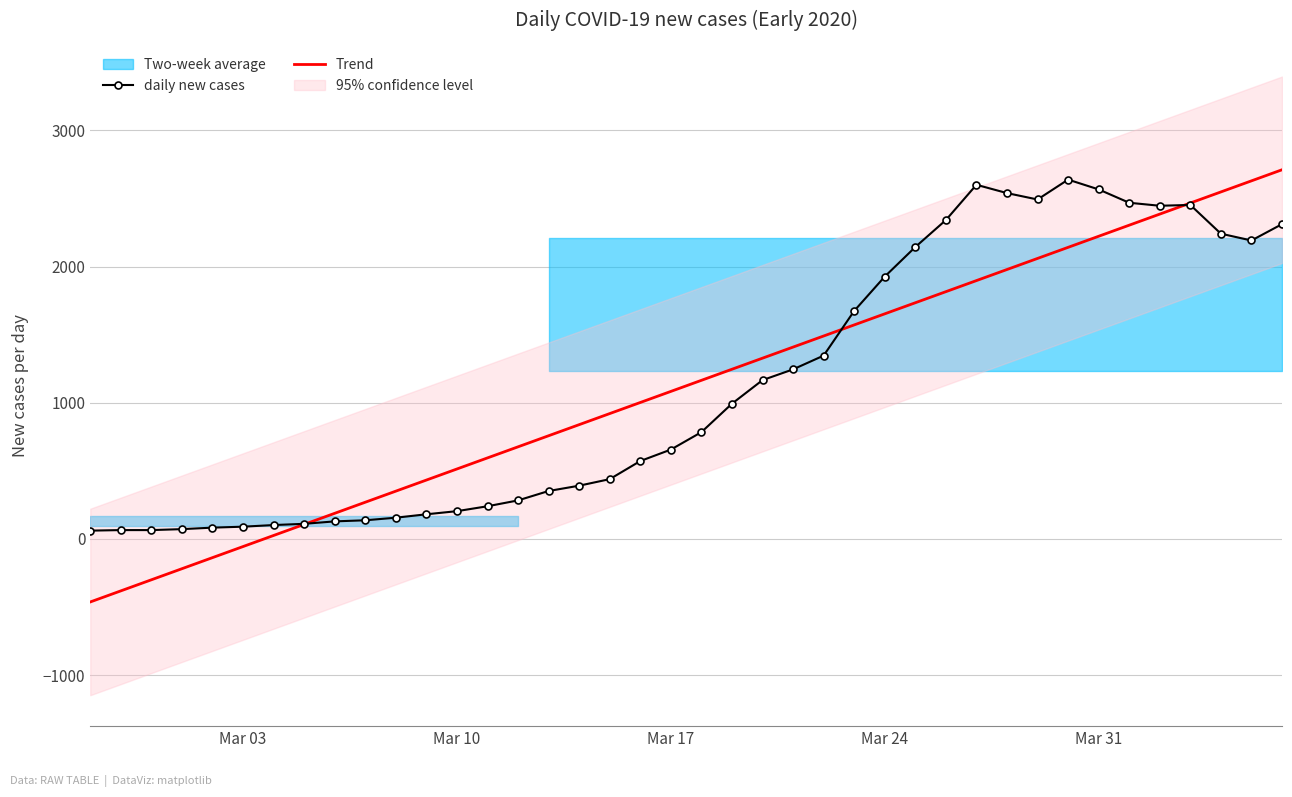

What is the highest value of the daily new cases series?

2638.0